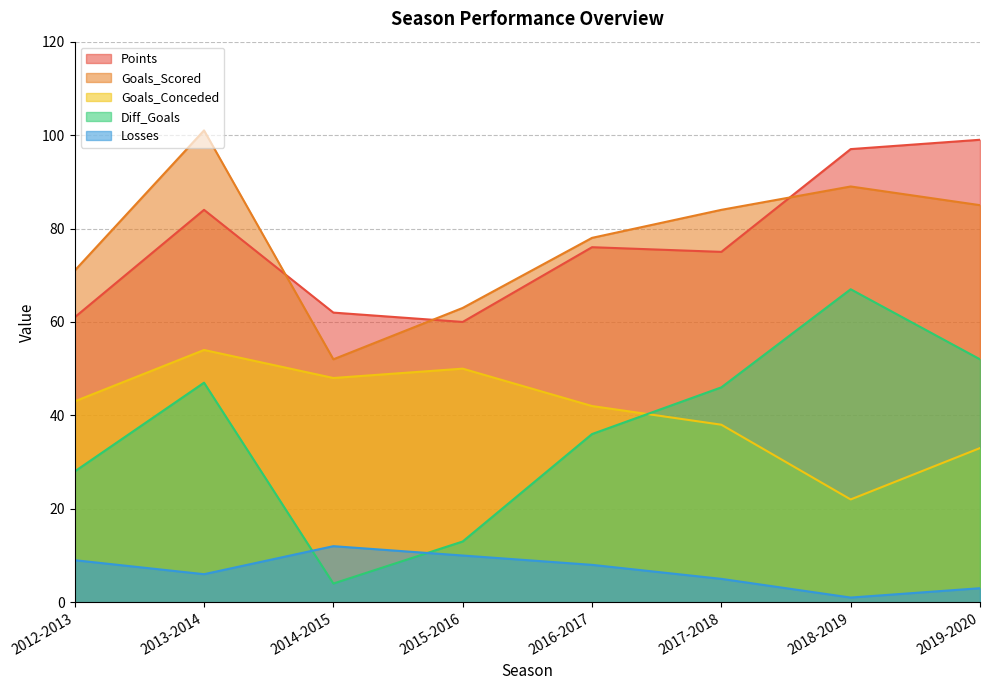

How many values in the Goals_Conceded series are below 43?

4